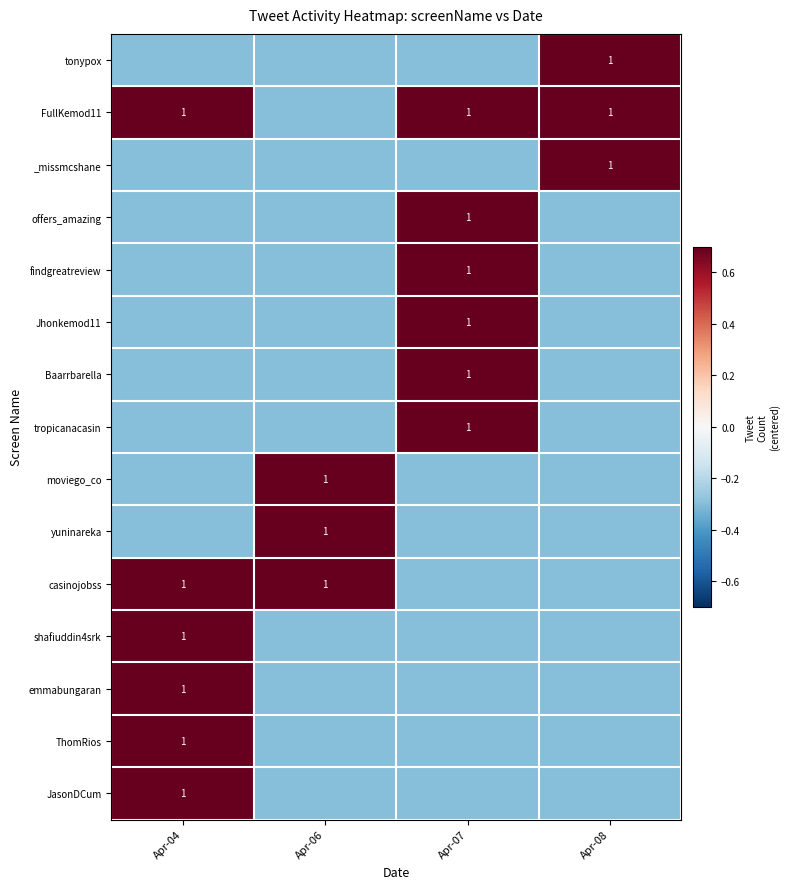

True or false: tropicanacasin has a value of 1.6 at Apr-07.

False